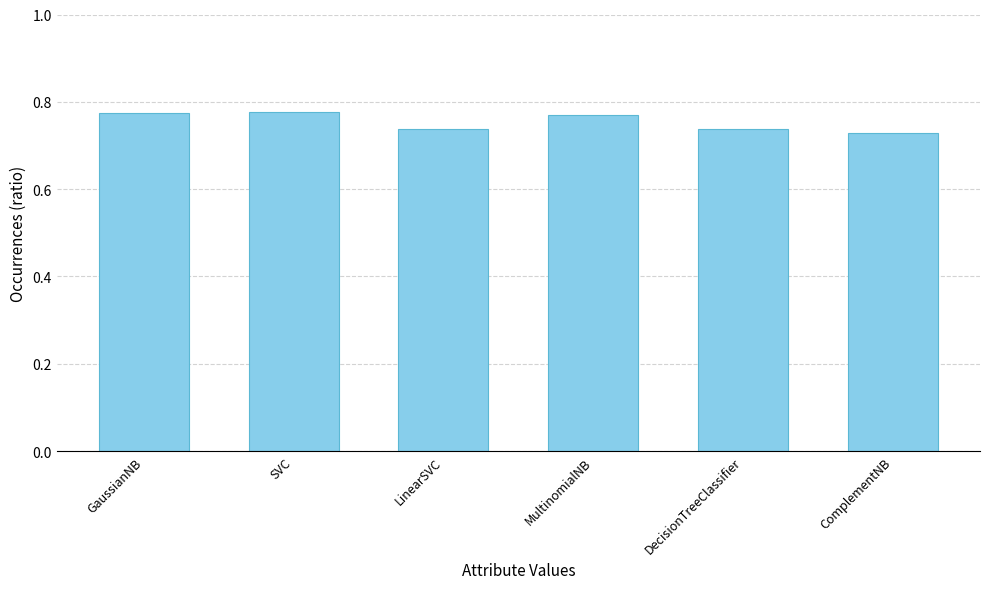

The chart shows a value of 0.4 at ComplementNB. True or false?

False